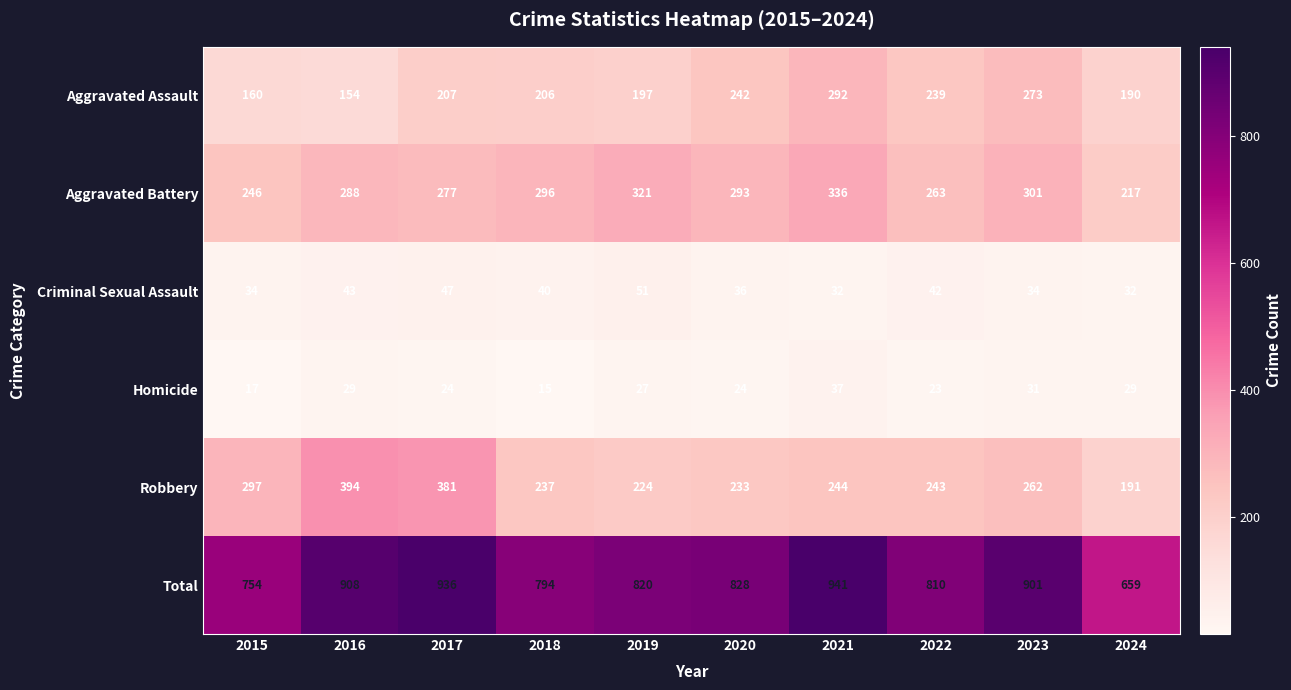

What is the minimum value for Aggravated Battery?

217